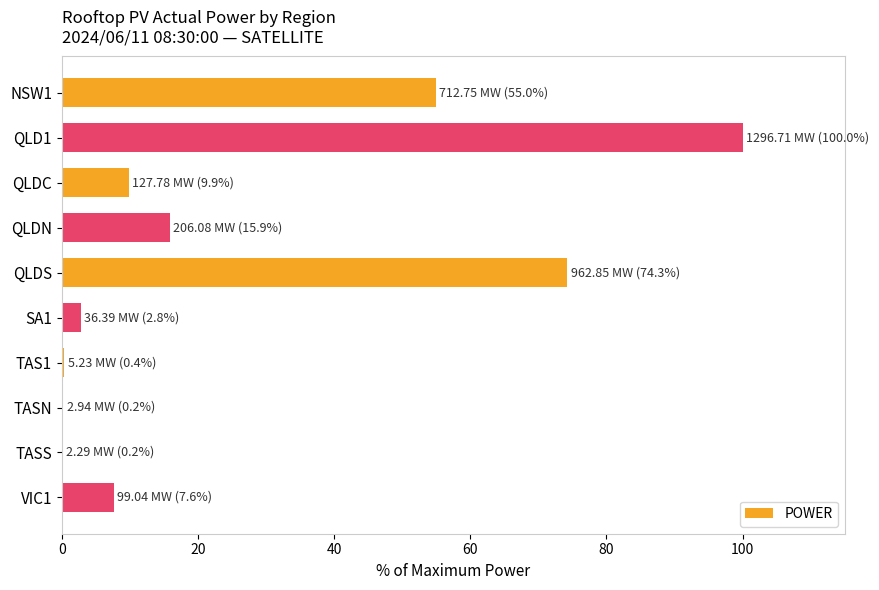

What is the change in value from NSW1 to QLDC?

-45.1